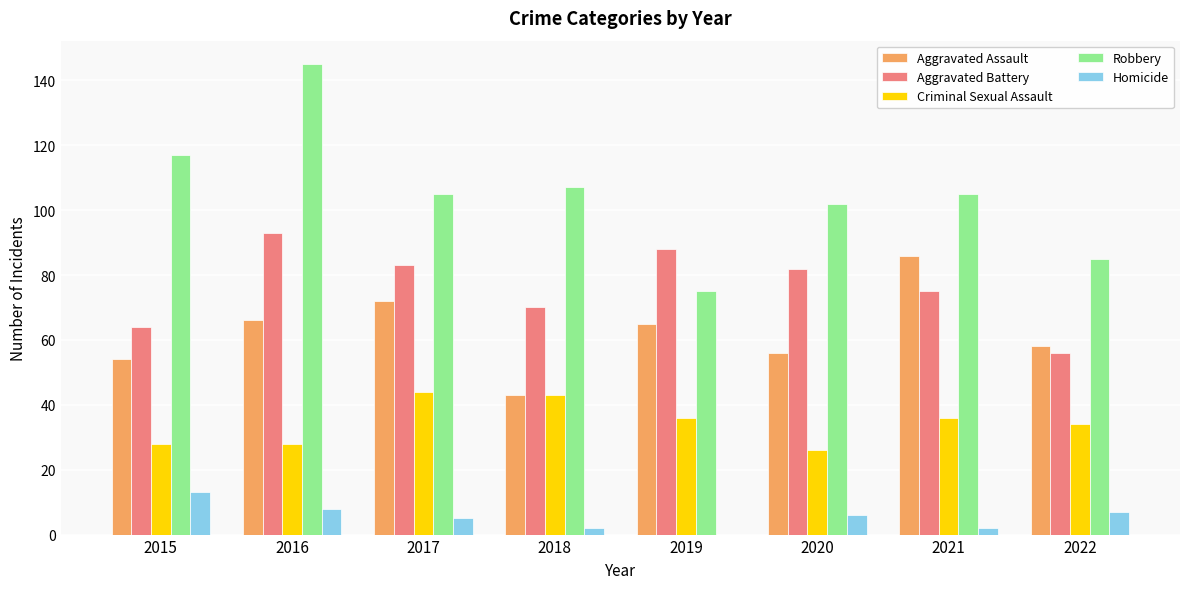

What is the difference between the Aggravated Assault values at 2017 and 2022?

14